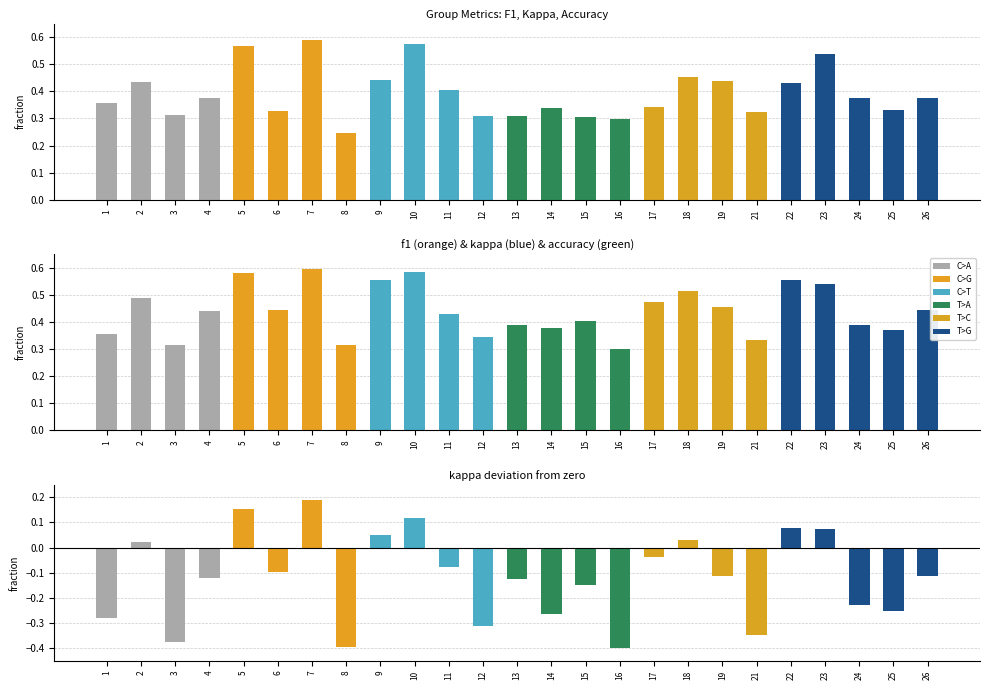

Are the bars horizontal?

No